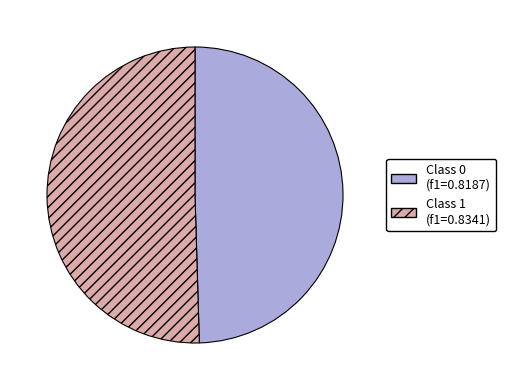

Is there any slice that represents more than half of the pie?

Yes